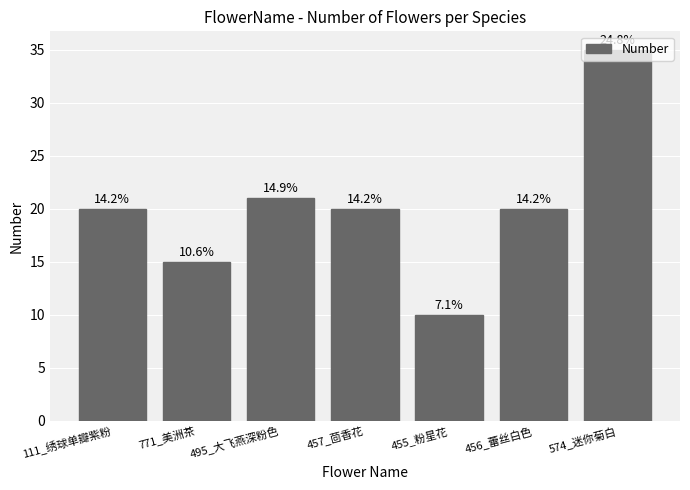

Are the bars horizontal?

No